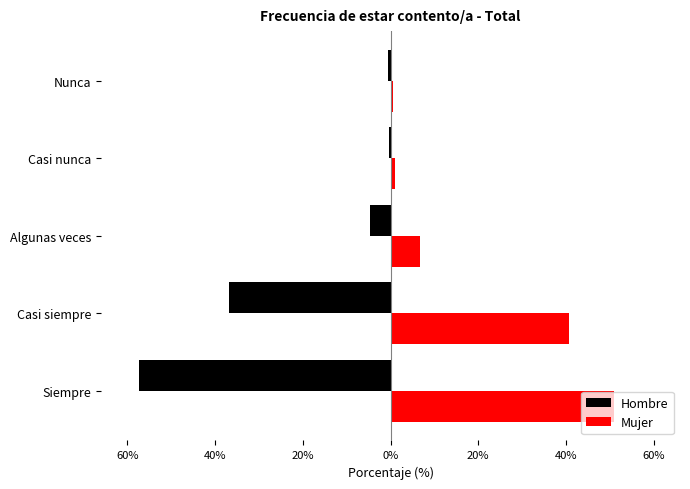

What is the difference between the second highest and minimum values in the Hombre series?

56.8